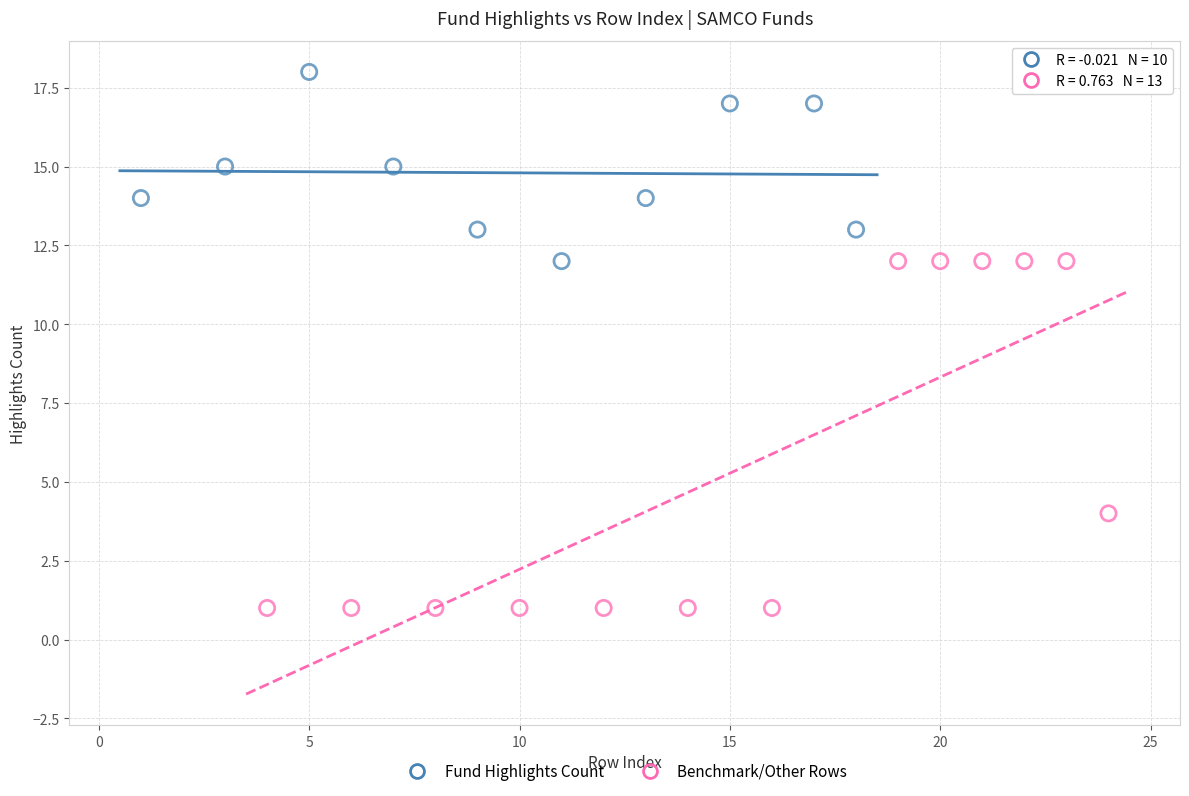

Which series reaches the minimum Y coordinate?

Benchmark/Other Rows